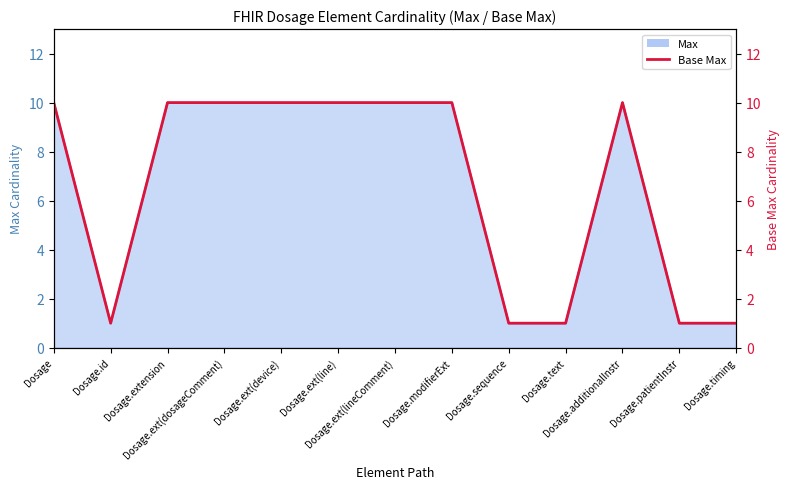

What is the ratio of the value at Dosage to the value at Dosage.text?

10.0